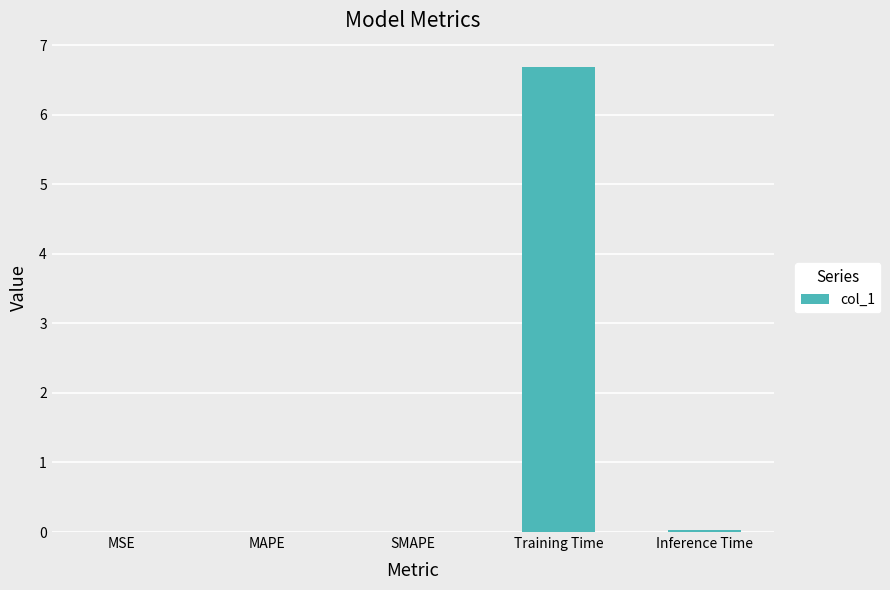

What is the sum of all values?

6.7